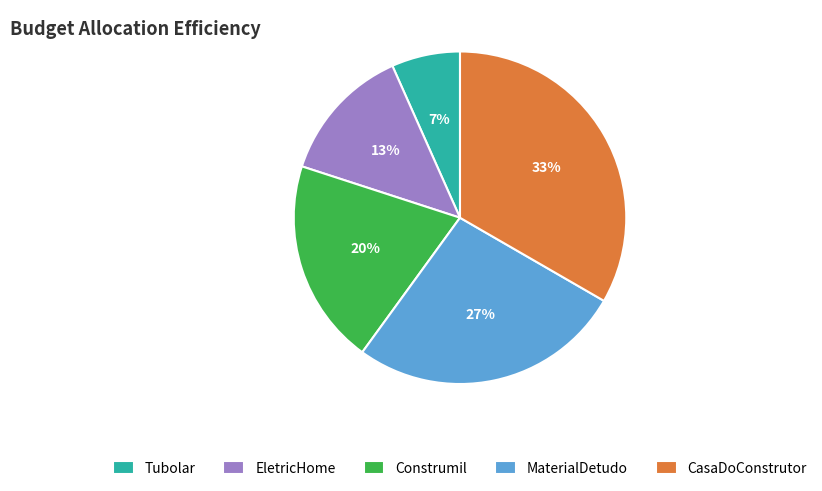

To the nearest percent, what is the difference between the CasaDoConstrutor and Construmil slice percentages?

13%